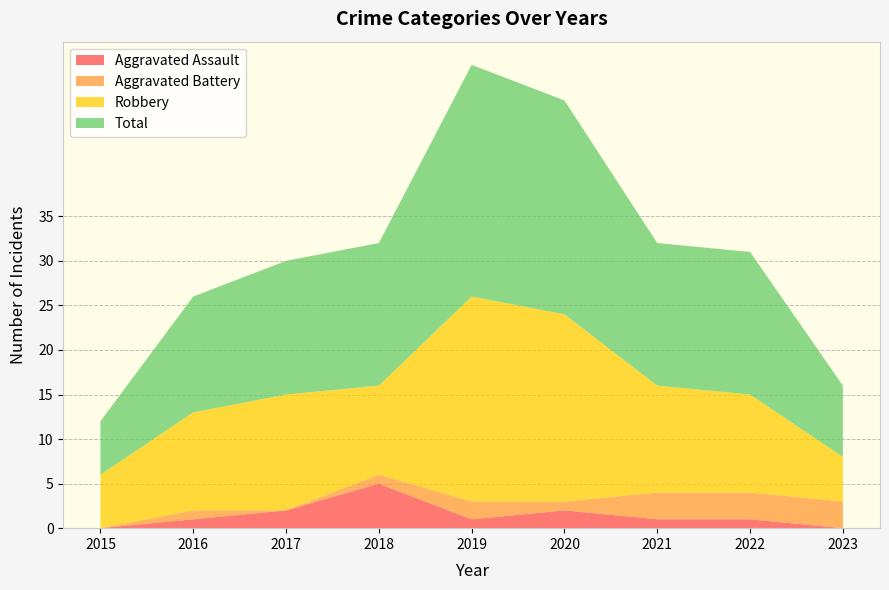

Reading left to right, extract all data points from this chart.

Aggravated Assault: 0	1	2	5	1	2	1	1	0
Aggravated Battery: 0	1	0	1	2	1	3	3	3
Robbery: 6	11	13	10	23	21	12	11	5
Total: 6	13	15	16	26	24	16	16	8